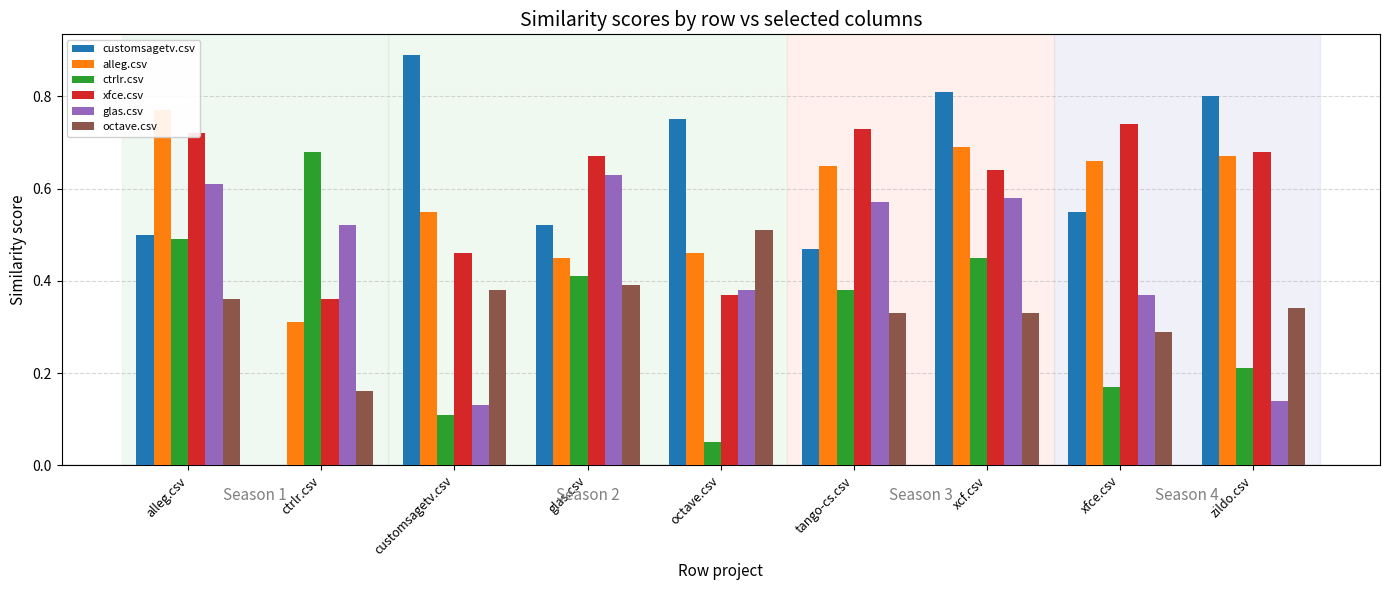

How many values in customsagetv.csv are above zero?

8